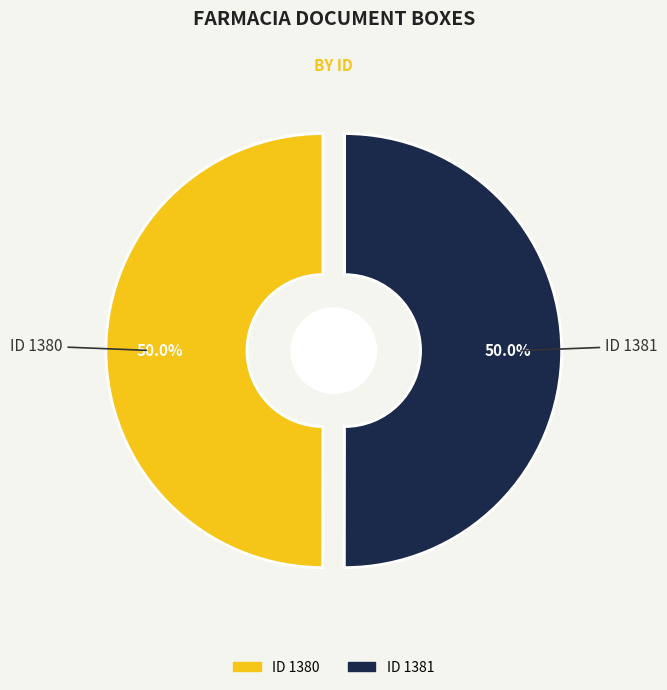

How many slices are in this pie chart?

2